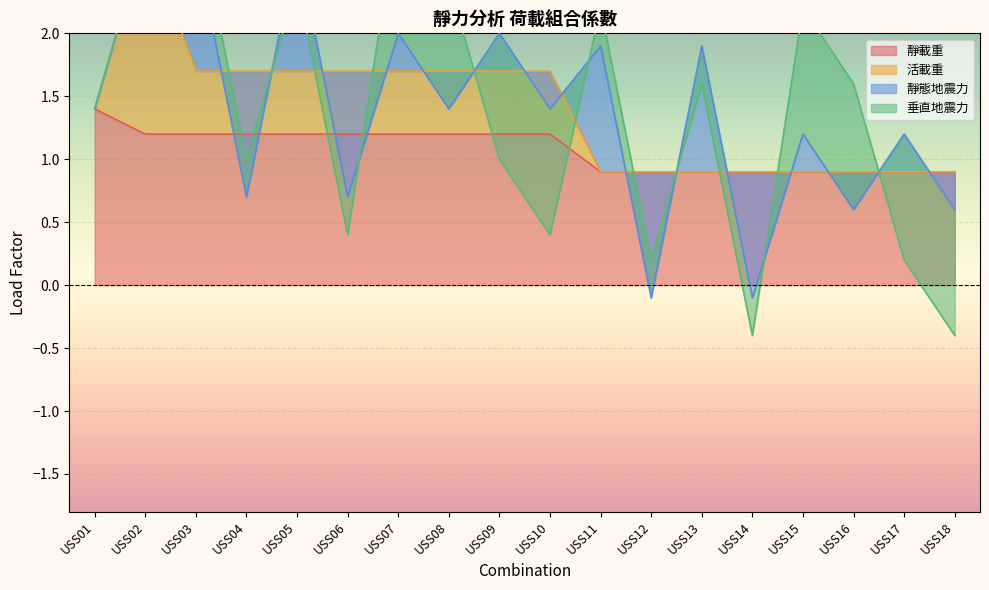

How many categories are shown in the chart?

18